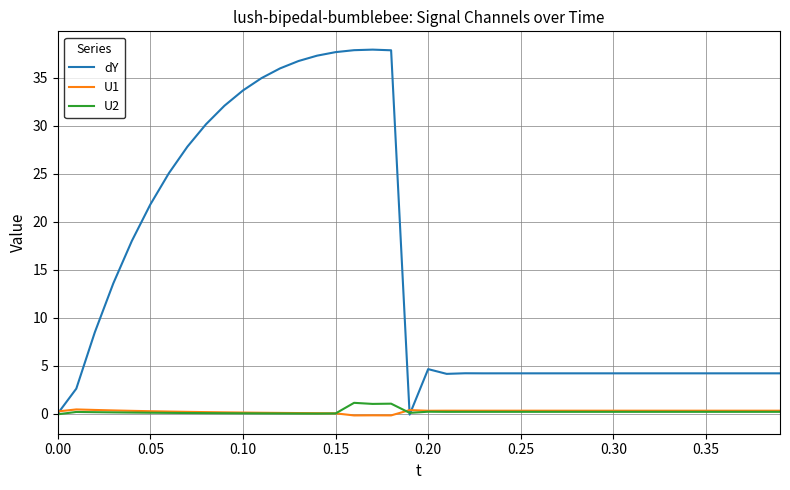

Which series has the largest total across all categories?

dY